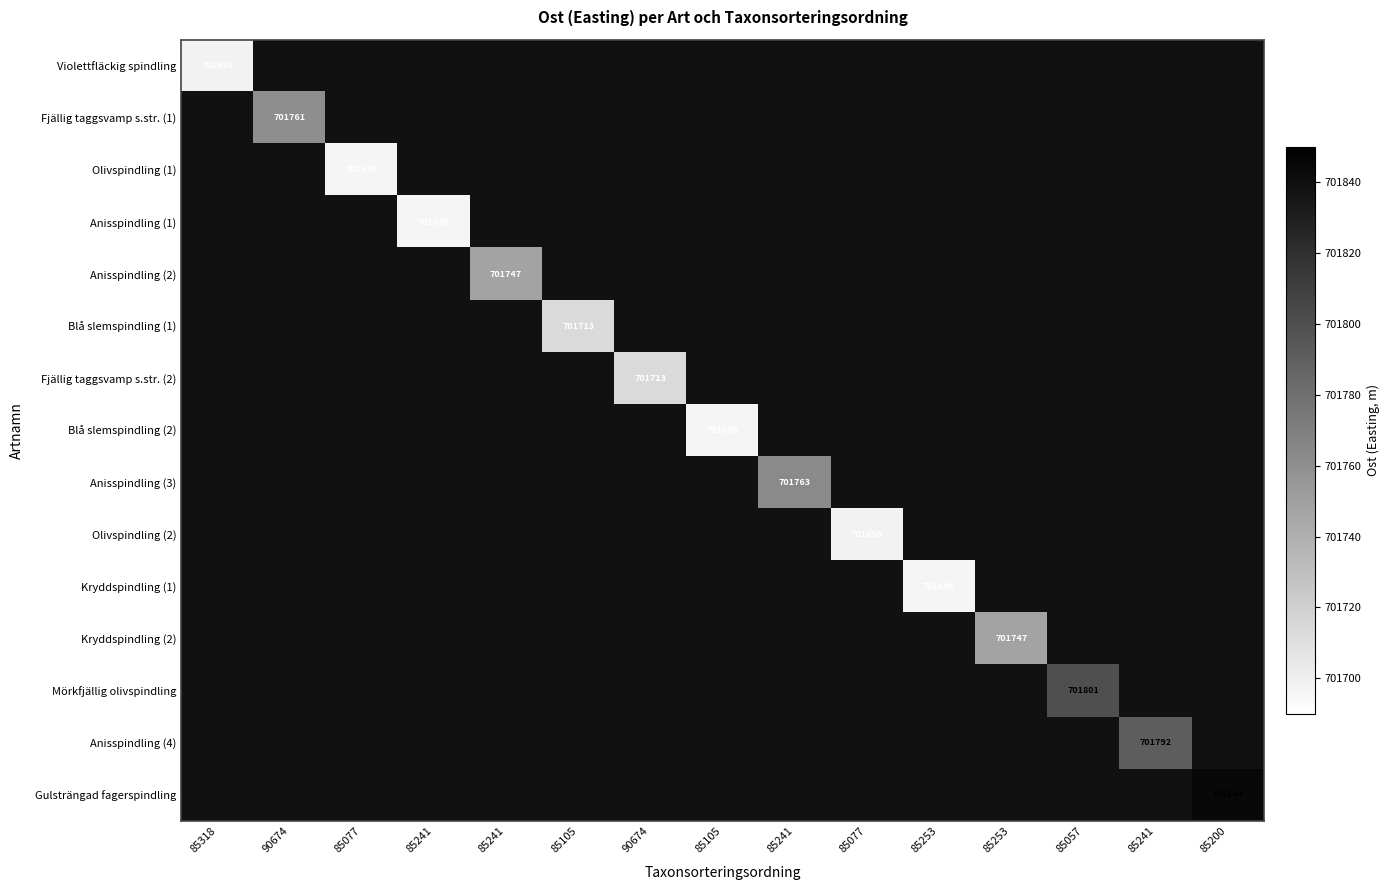

Which has a higher value, 85077 or 85241?

85241